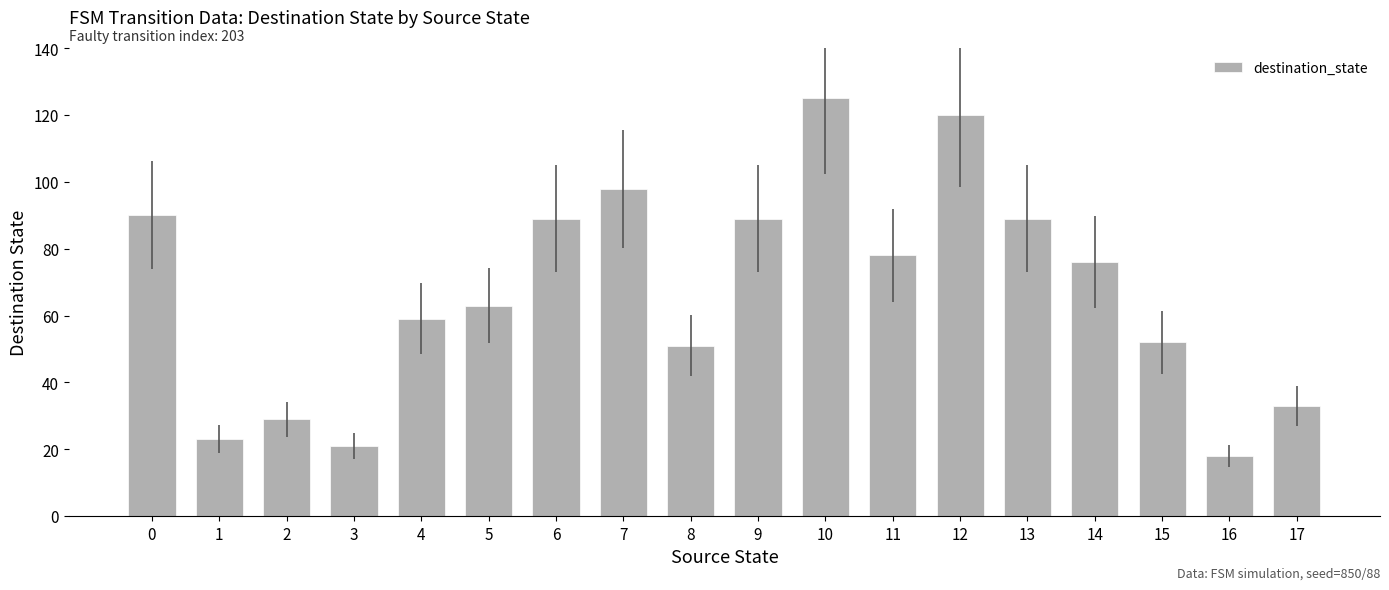

What is the sum of all values?

1203